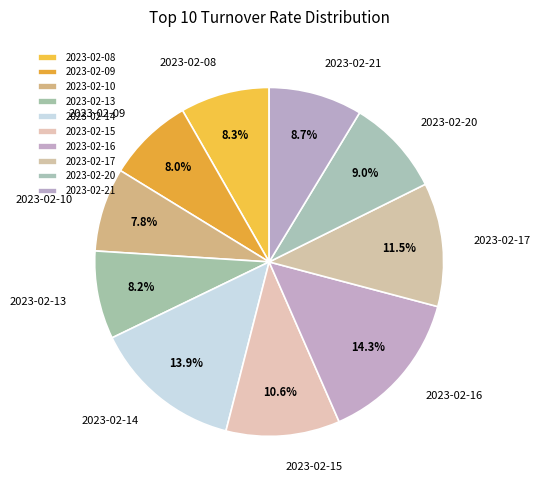

Does 2023-02-21 account for over 50% of the chart?

No